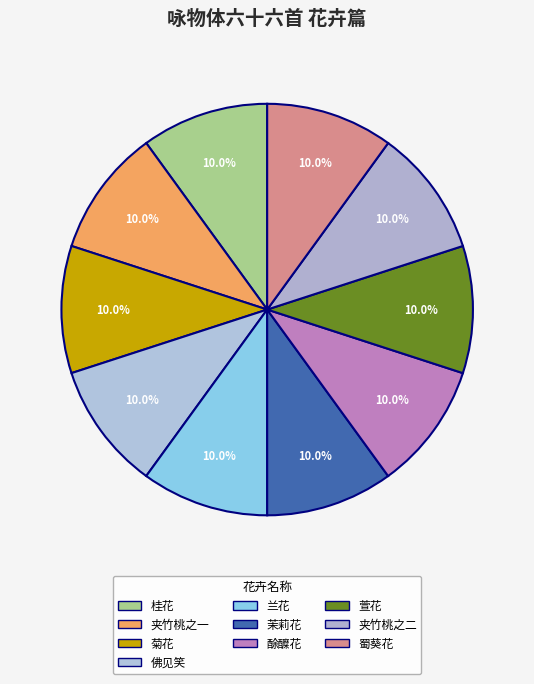

Is the sum of 萱花 and 蜀葵花 greater than half?

No